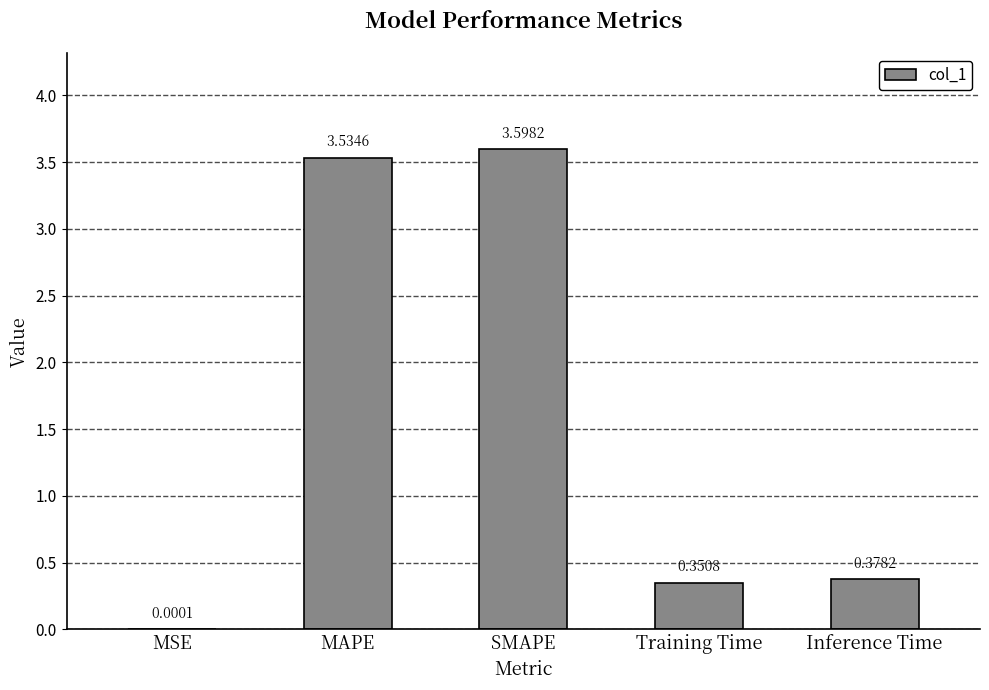

At which category does the chart reach its peak across all series?

SMAPE